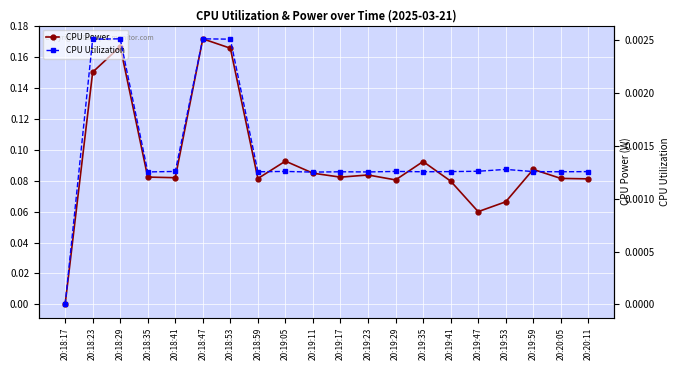

Which series changed the most between 20:19:29 and 20:20:11?

CPU Power